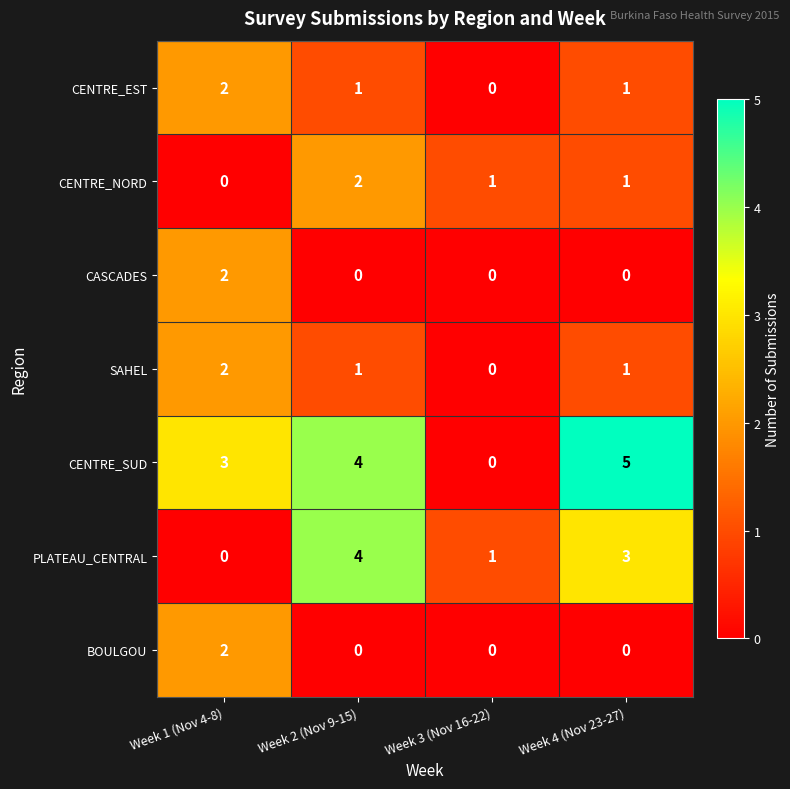

At which label is PLATEAU_CENTRAL closest to 2?

Week 3 (Nov 16-22)